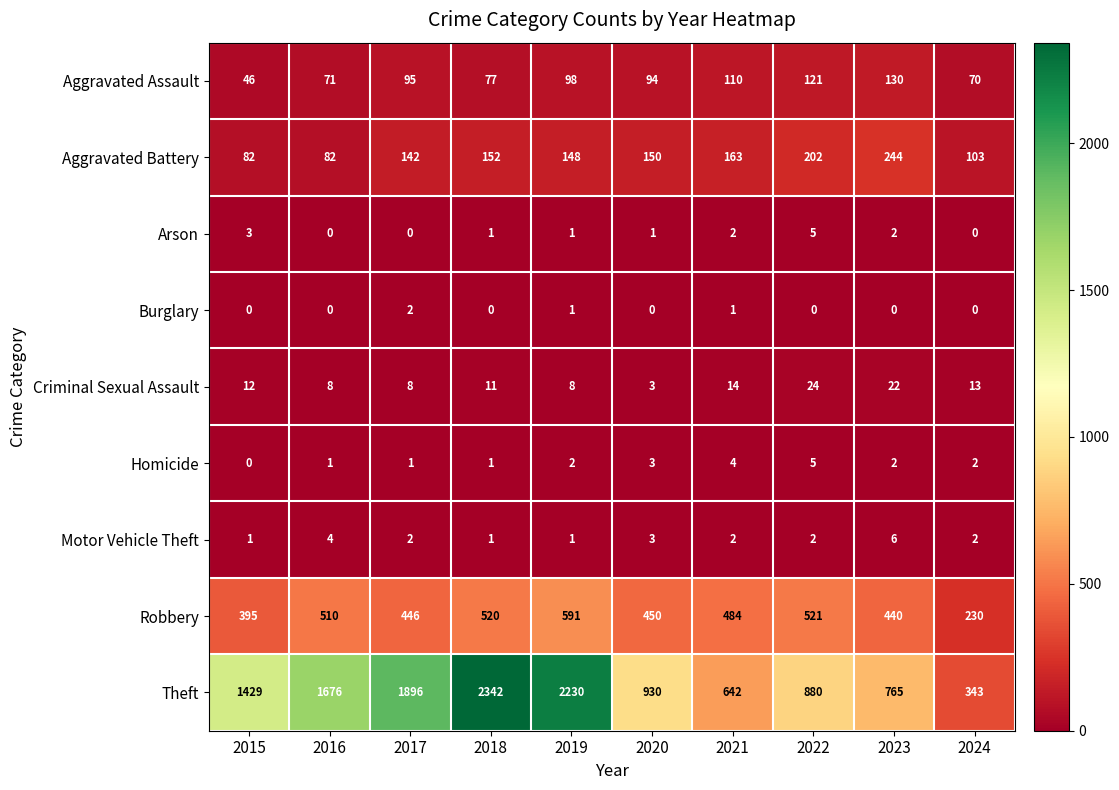

What is the sum of all Homicide values?

21